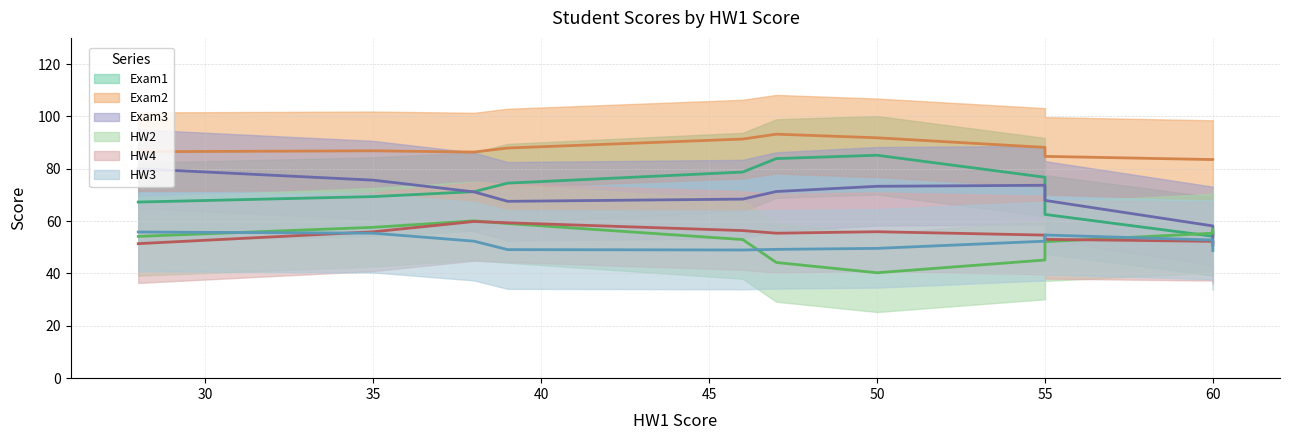

The Exam3 series shows 163 at Dimitri. True or false?

False